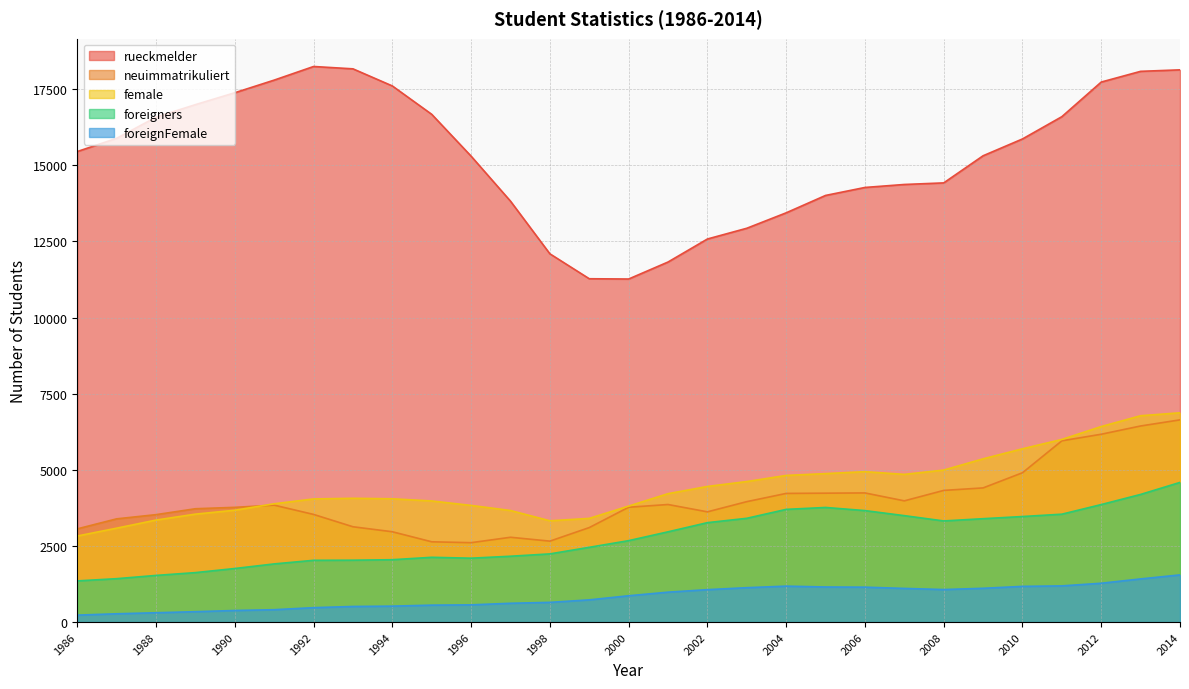

What value does the foreigners series have at 1988, to the nearest 50?

1550